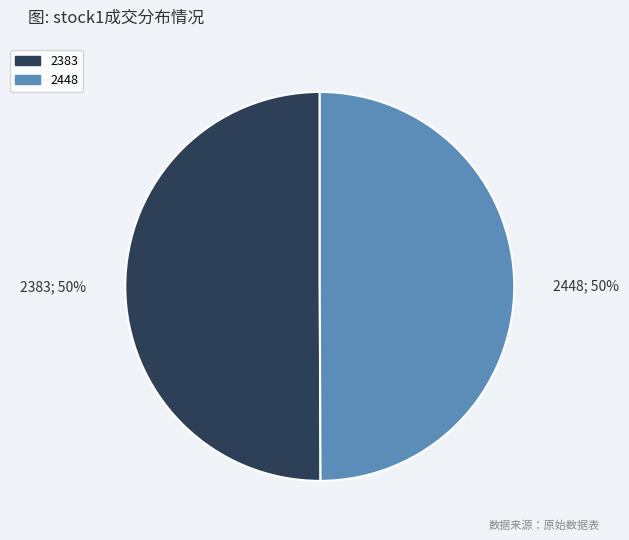

To the nearest percent, what portion does 2448 represent?

50%